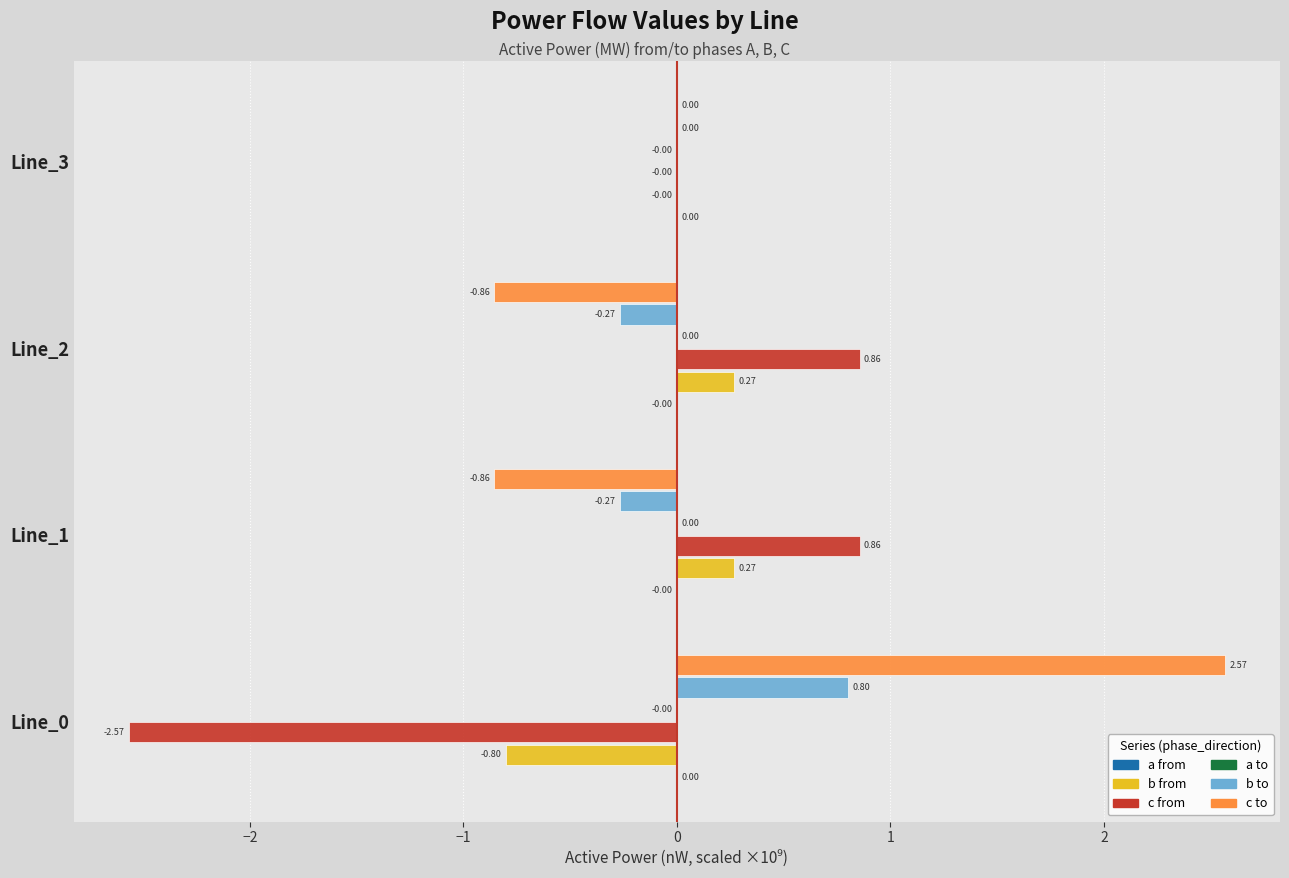

How many data points does each series have?

4